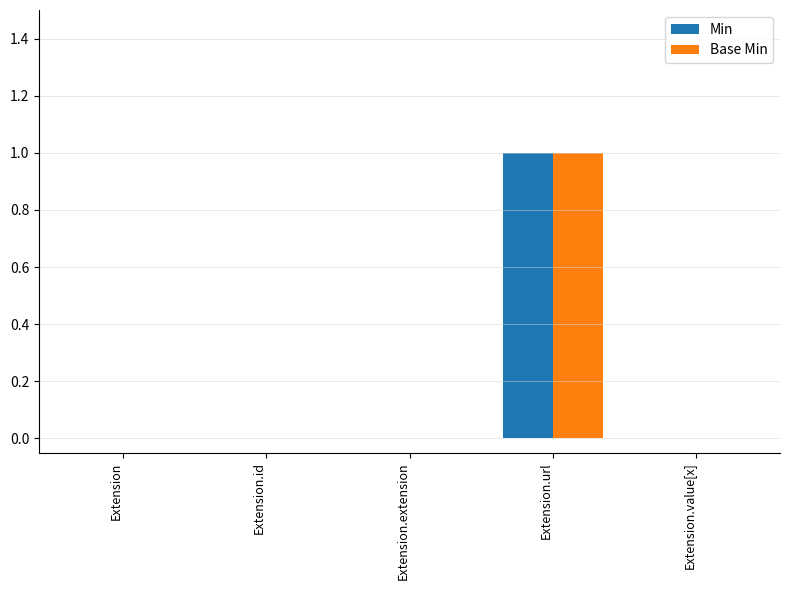

Which category has the highest value in the Base Min series?

Extension.url